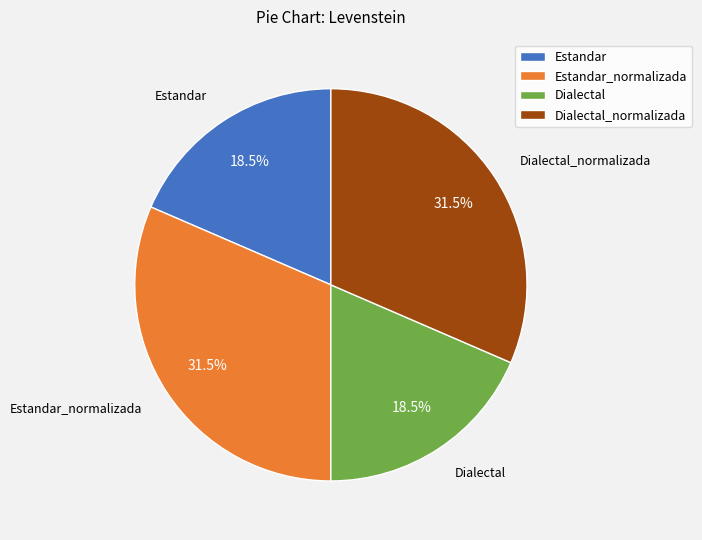

What percentage is NOT represented by Dialectal_normalizada?

68.5%